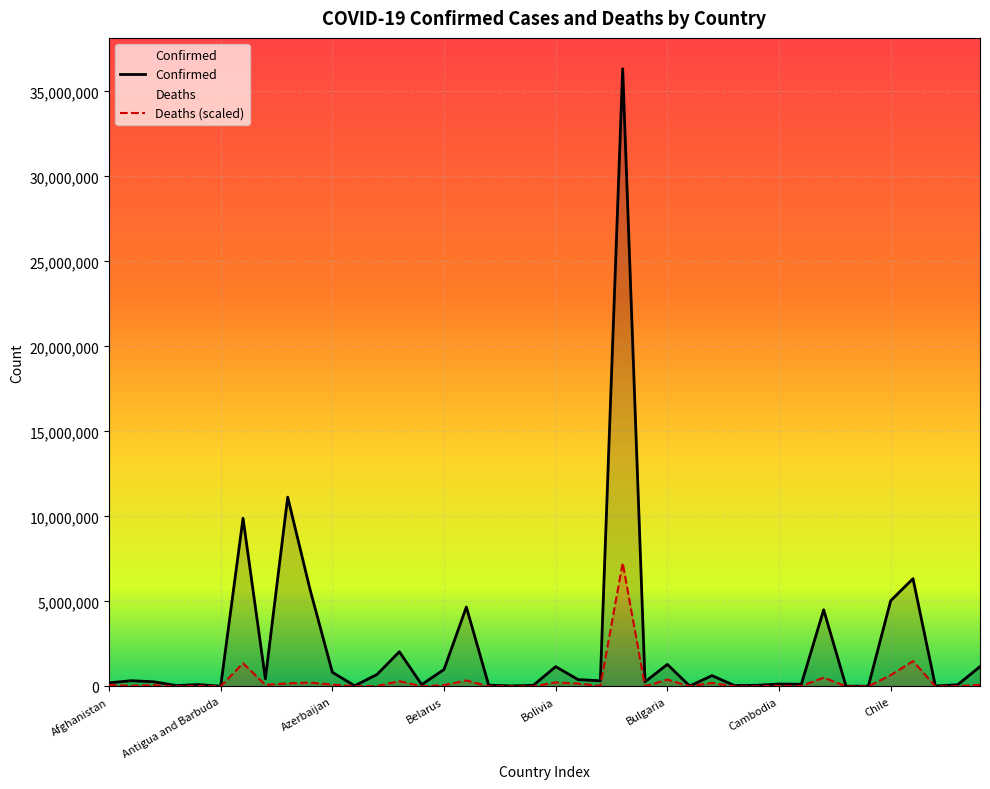

Rank the series by their maximum value, from highest to lowest.

Confirmed, Deaths (scaled)